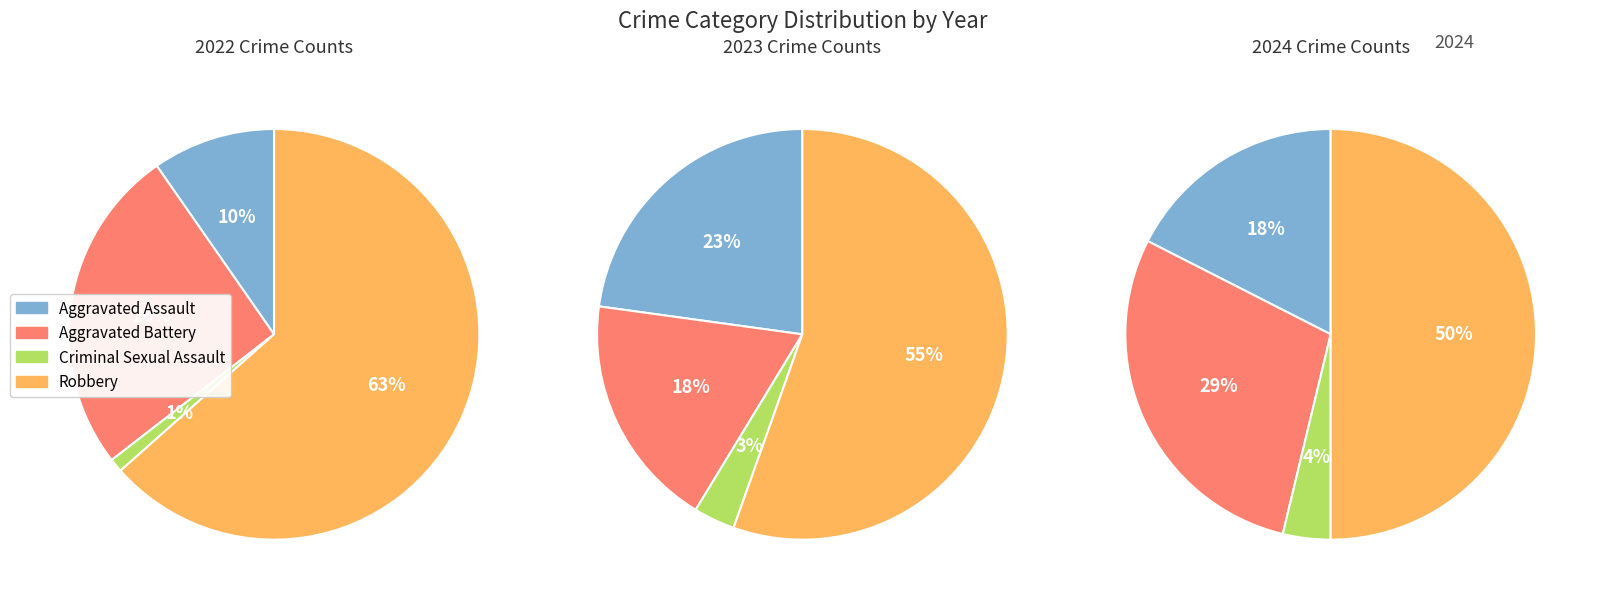

Count the number of slices in the pie.

4